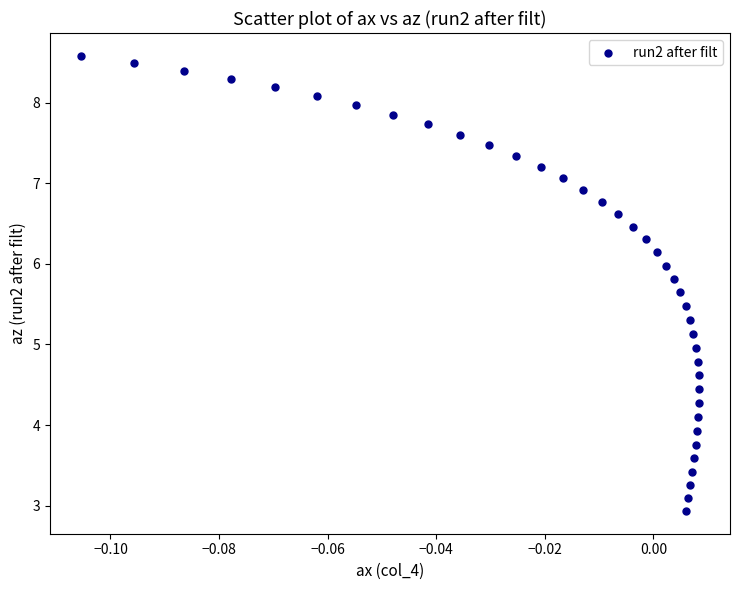

What is the range of Y values (max minus min)?

5.6